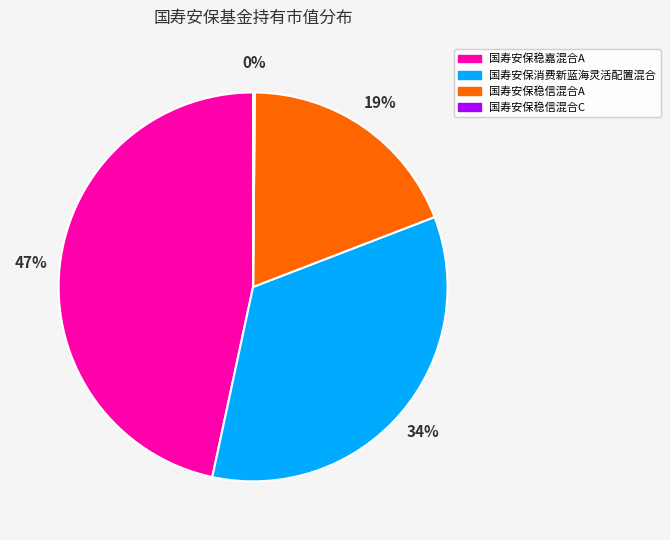

Which slice is the largest?

国寿安保稳嘉混合A